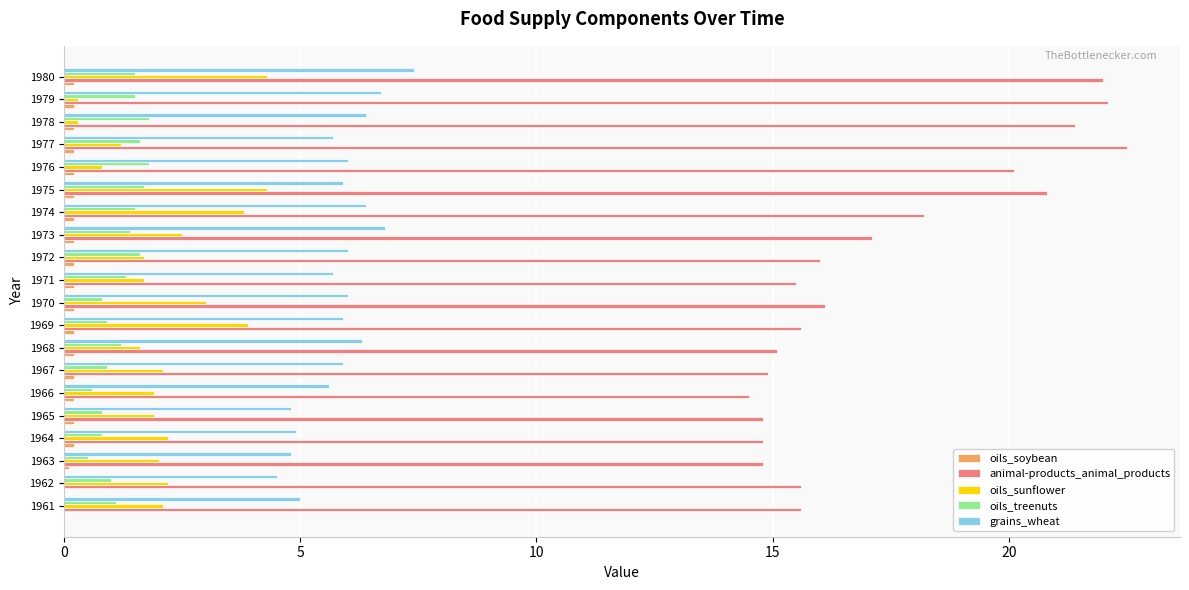

True or false: oils_sunflower has a value of 2.1 at 1967.

True